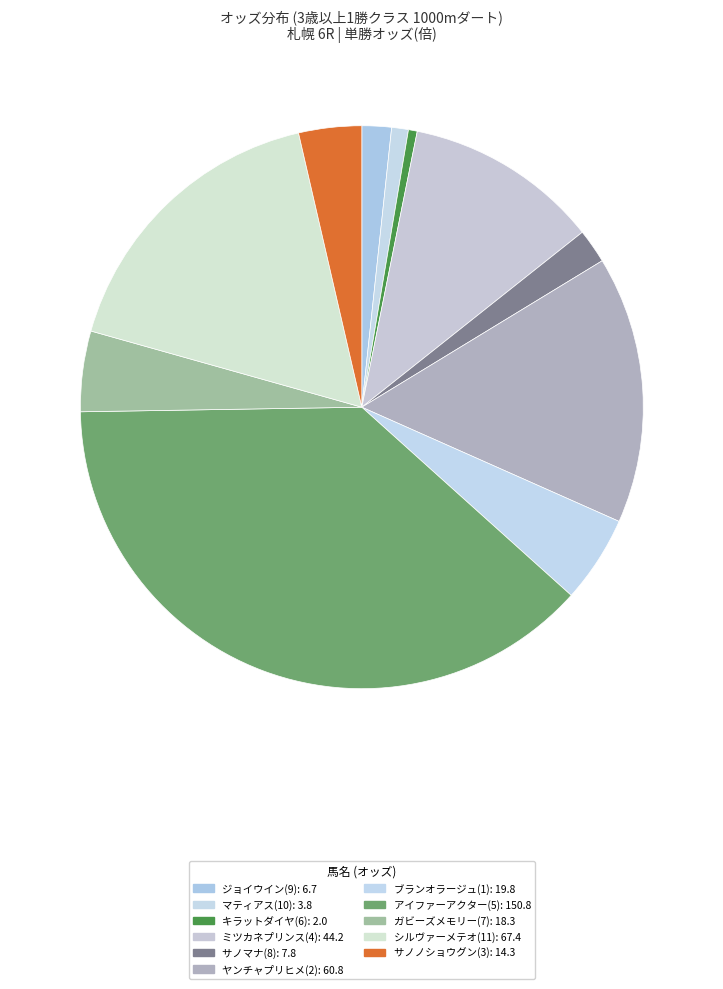

The マティアス(10) slice represents 1% of the pie. True or false?

True